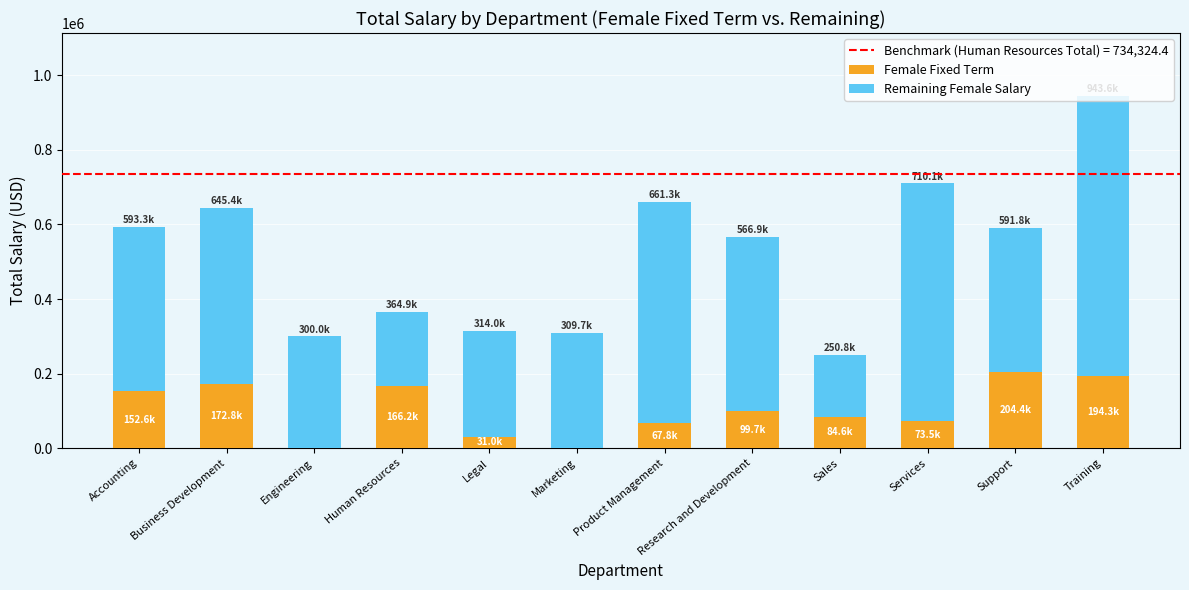

What is the total value across all series at Services?

710084.7